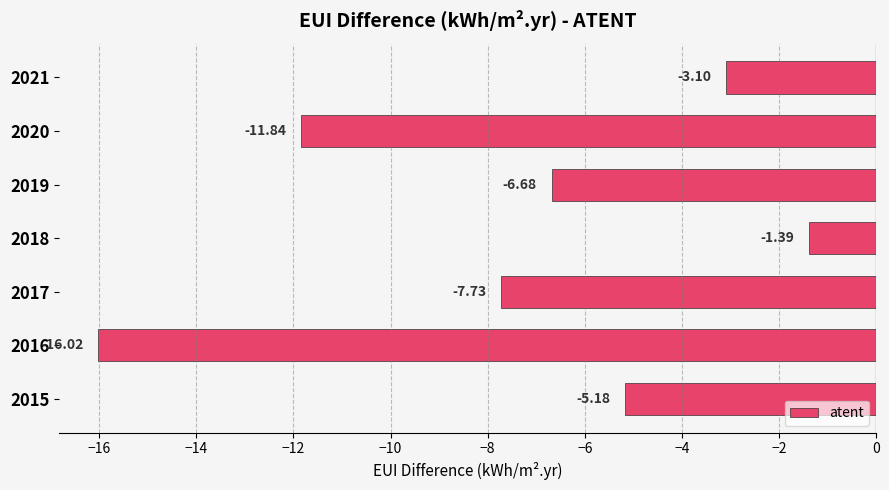

What is the sum of all values?

-51.9